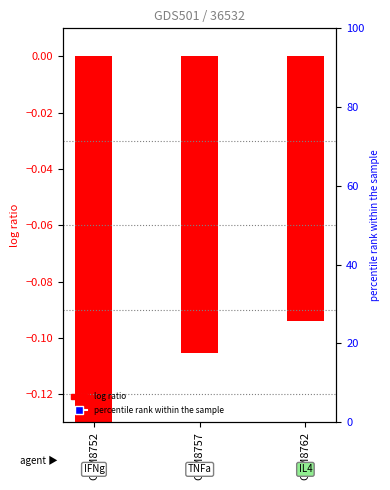

What is the total value across all series at GSM8762?

111.4